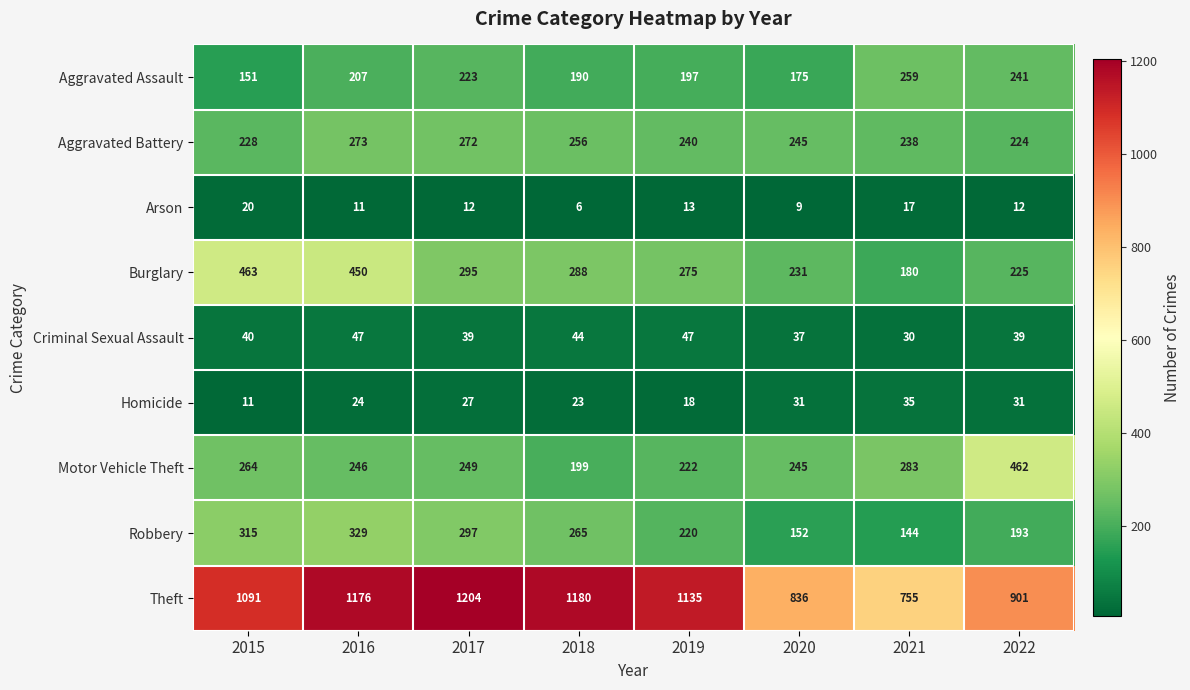

List the series in order of their peak value, highest first.

Theft, Burglary, Motor Vehicle Theft, Robbery, Aggravated Battery, Aggravated Assault, Criminal Sexual Assault, Homicide, Arson